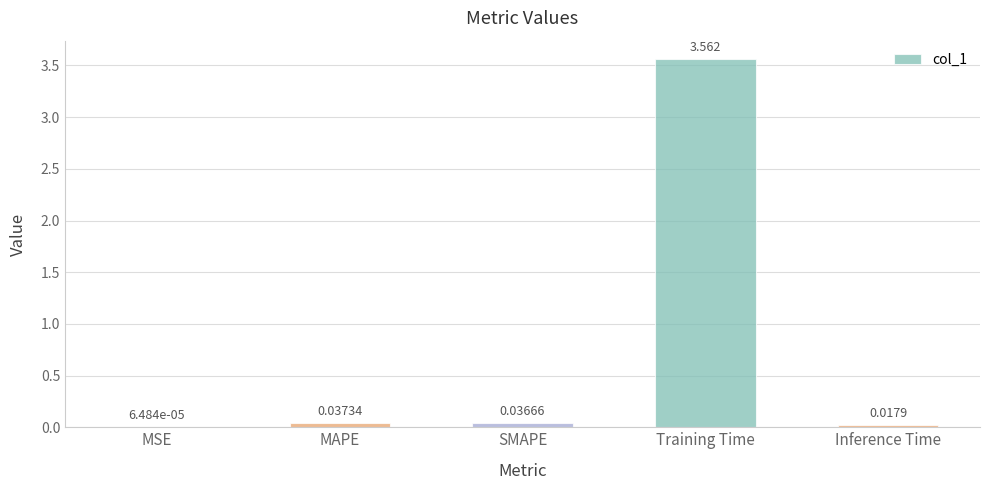

True or false: the data shows 5.2 at Training Time.

False